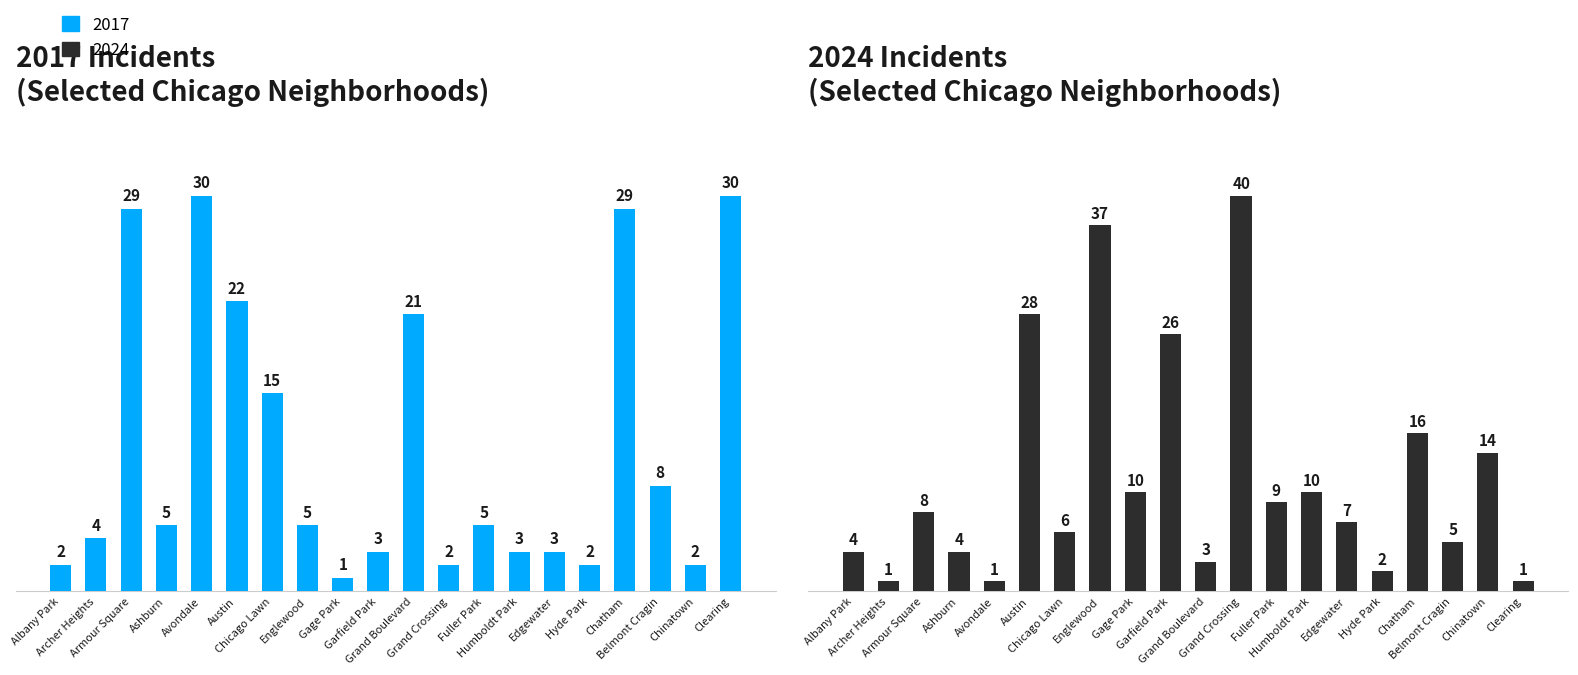

Between Humboldt Park and Chatham, which series saw the biggest shift?

2017